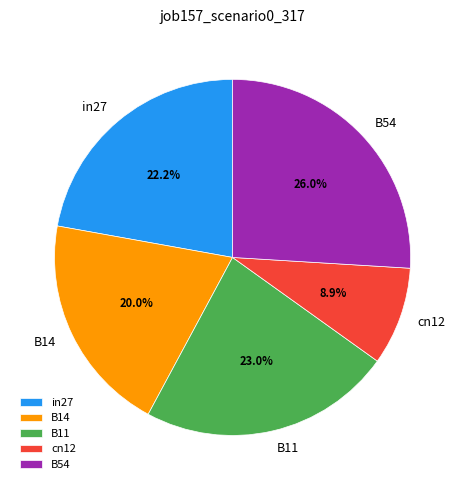

Which slice is the smallest?

cn12